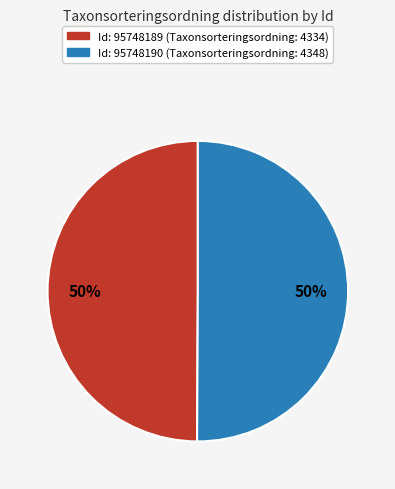

Combined, do Id: 95748189 (Taxonsorteringsordning: 4334) and Id: 95748190 (Taxonsorteringsordning: 4348) account for over 50%?

Yes